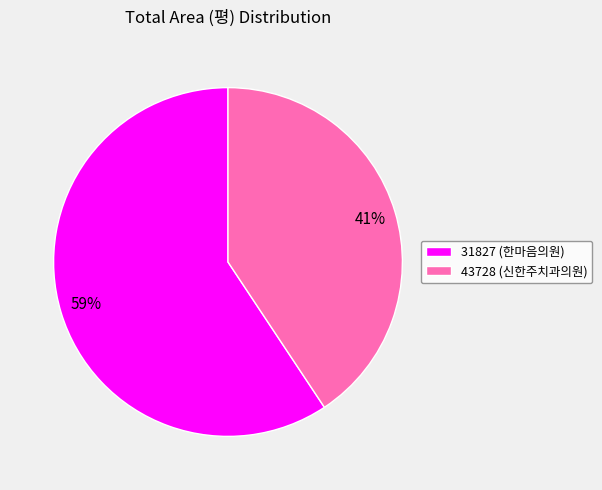

True or false: 31827 accounts for 59% of the total.

True